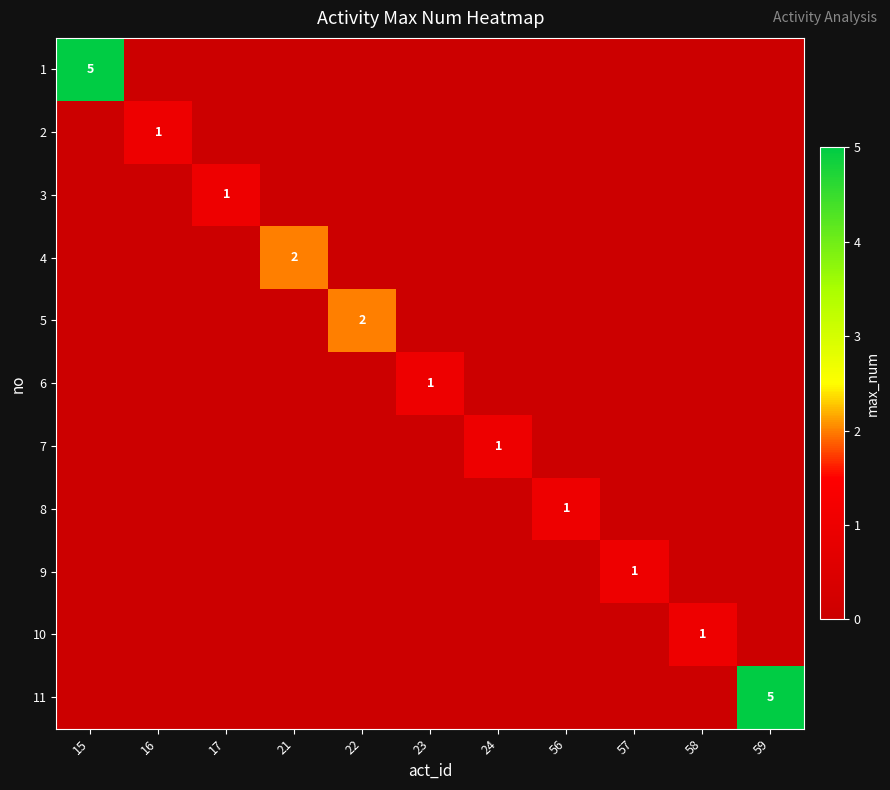

The 2 series shows 2 at 16. True or false?

False